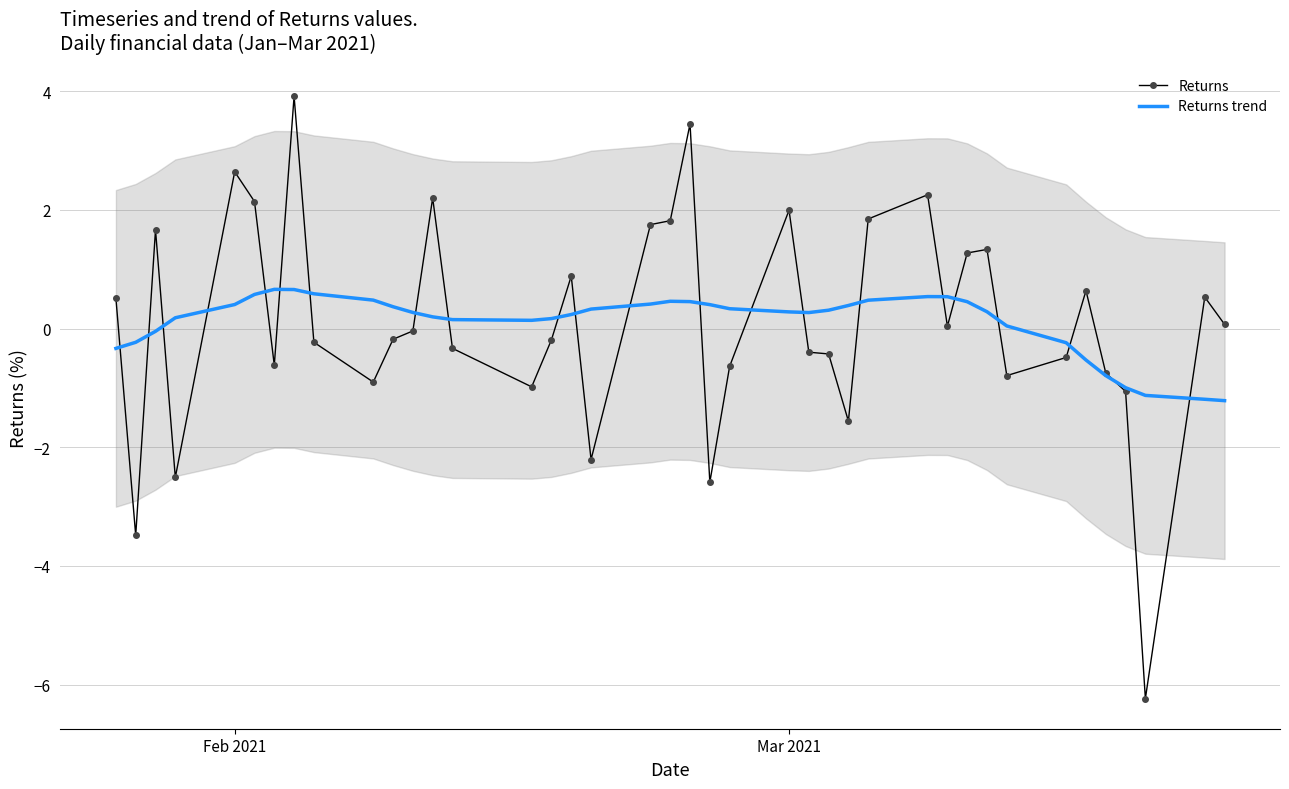

What is the highest value of the Returns series?

3.9